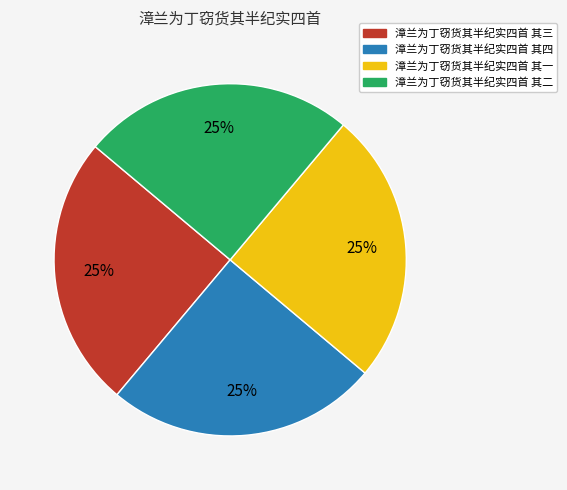

Approximately how many times larger is the value at 漳兰为丁窃货其半纪实四首 其一 compared to 漳兰为丁窃货其半纪实四首 其三?

1.0